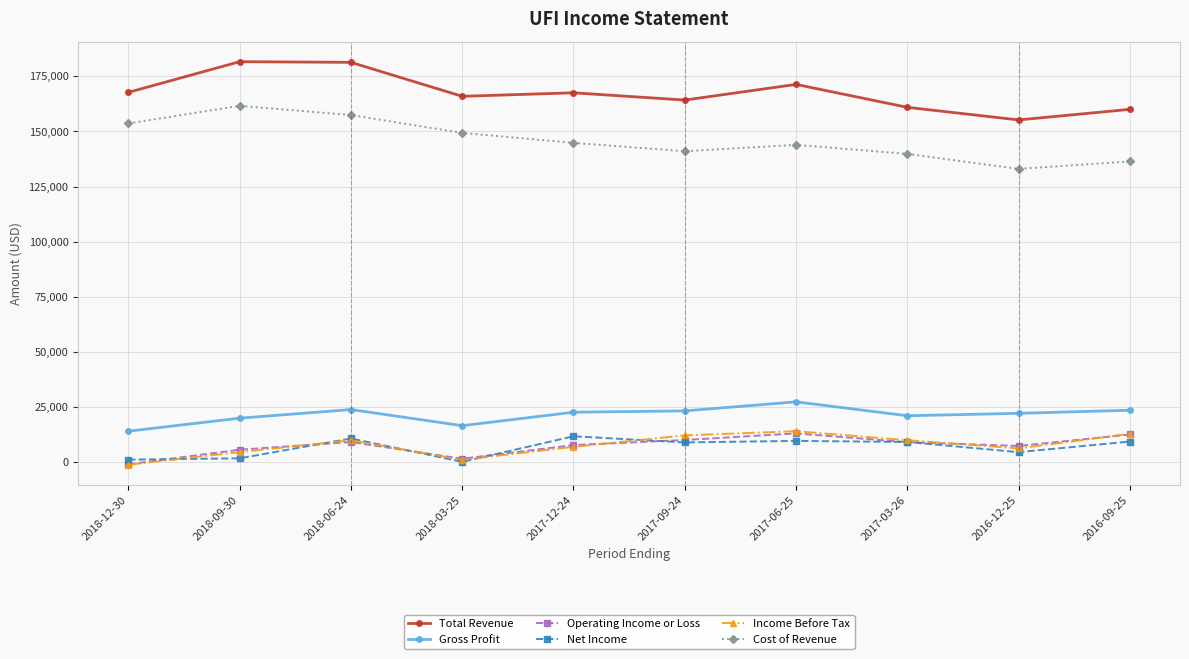

What is the value of the Cost of Revenue point at the 9th from the left?

133000